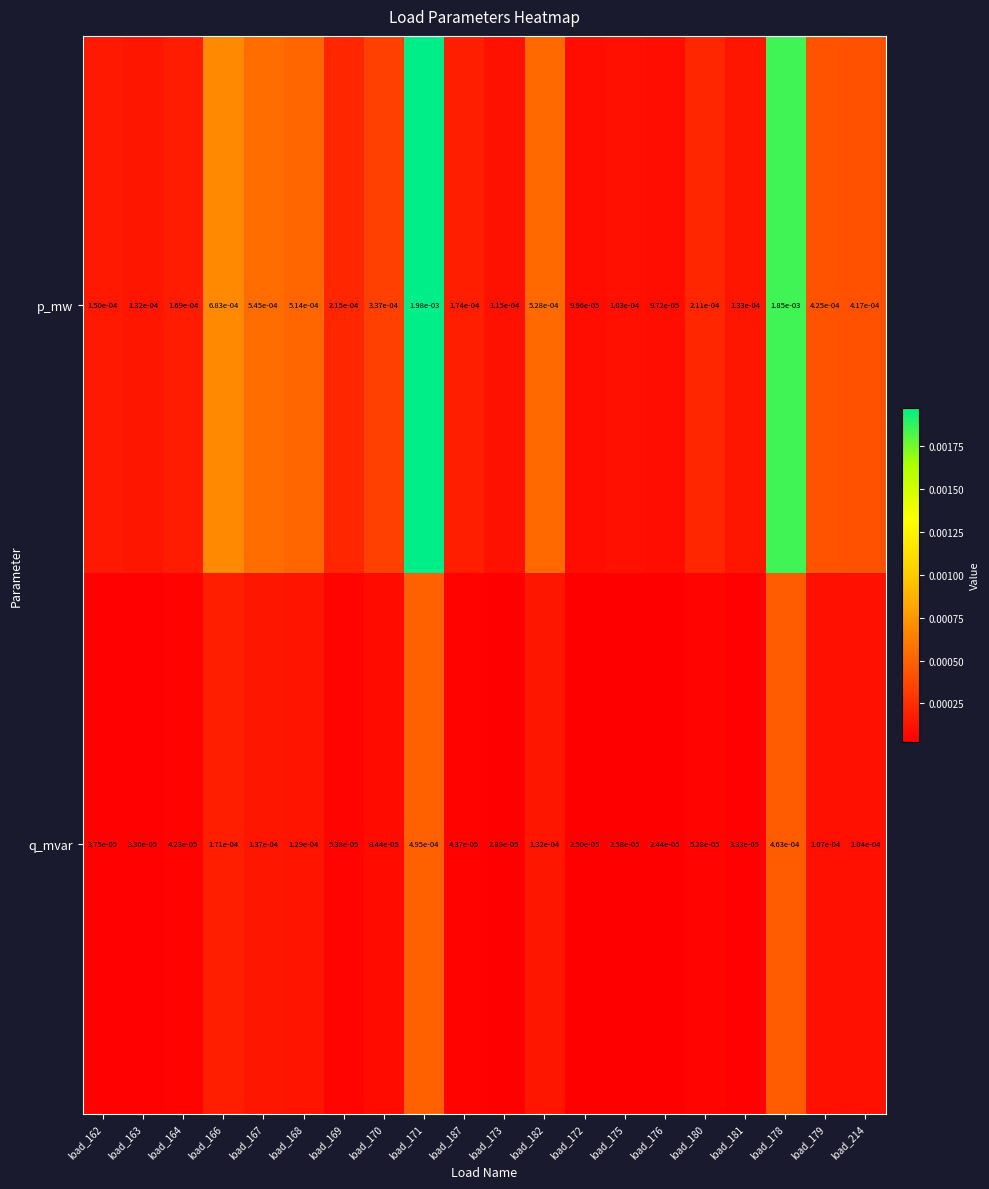

List the series in order of their peak value, lowest first.

q_mvar, p_mw